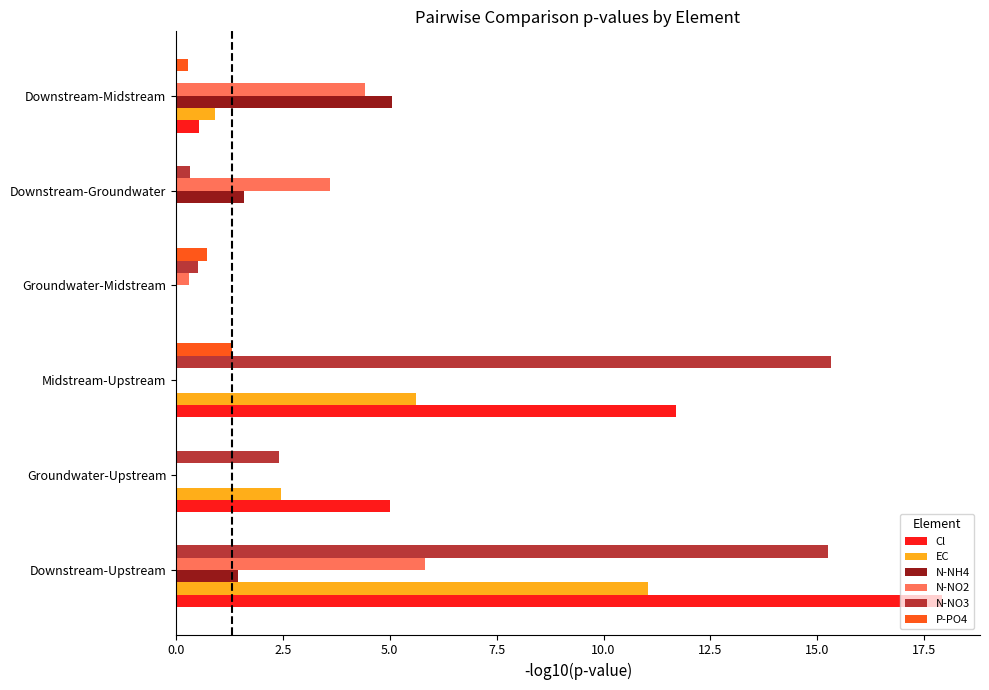

What is the total value across all series at Downstream-Upstream?

51.5